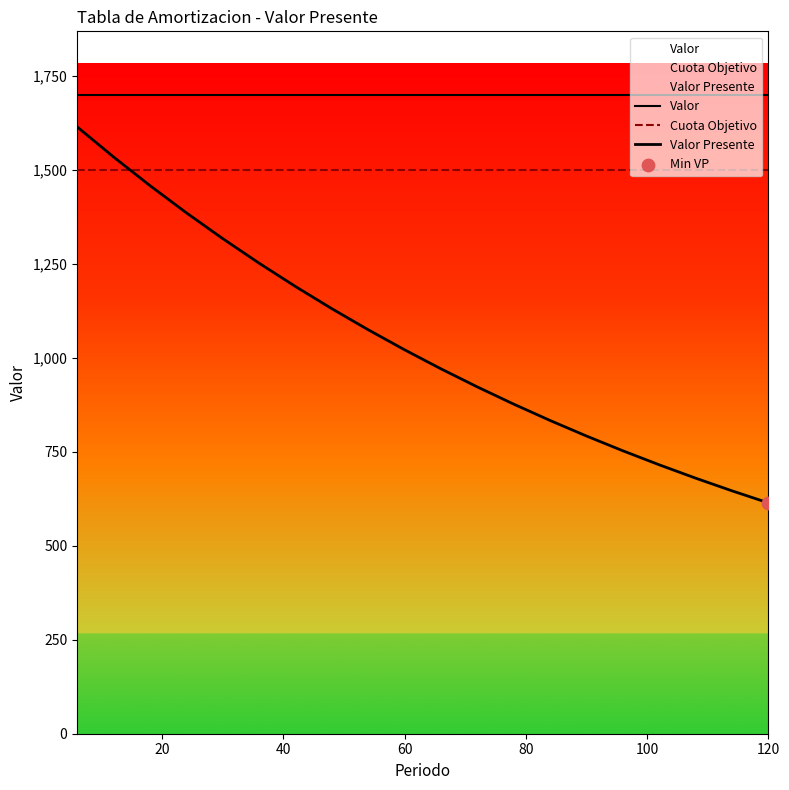

Is the value of Valor Presente at 13 greater than the value of Valor at 7?

No